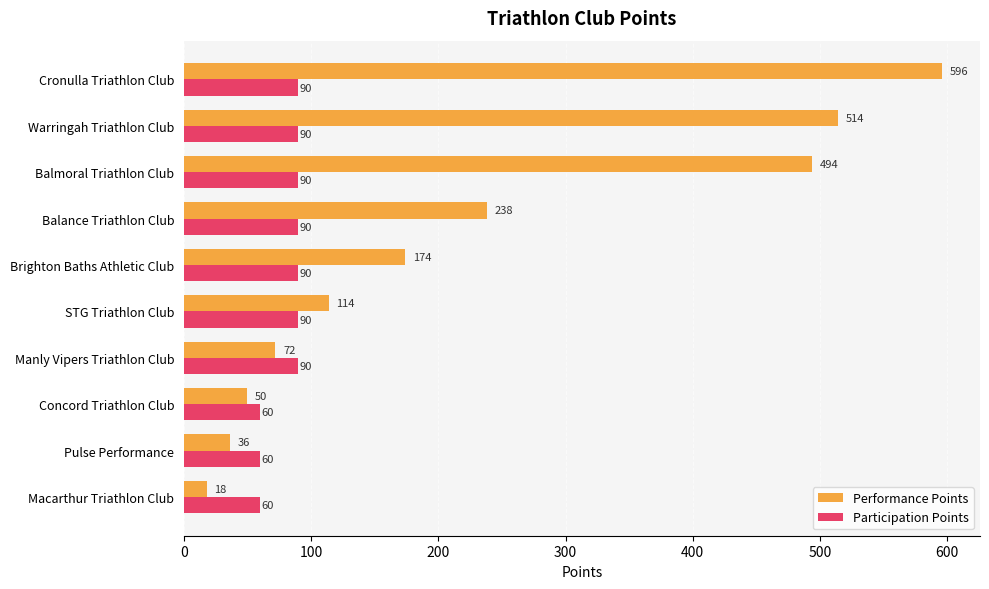

Rank the categories by Performance Points value from lowest to highest.

Macarthur Triathlon Club, Pulse Performance, Concord Triathlon Club, Manly Vipers Triathlon Club, STG Triathlon Club, Brighton Baths Athletic Club, Balance Triathlon Club, Balmoral Triathlon Club, Warringah Triathlon Club, Cronulla Triathlon Club